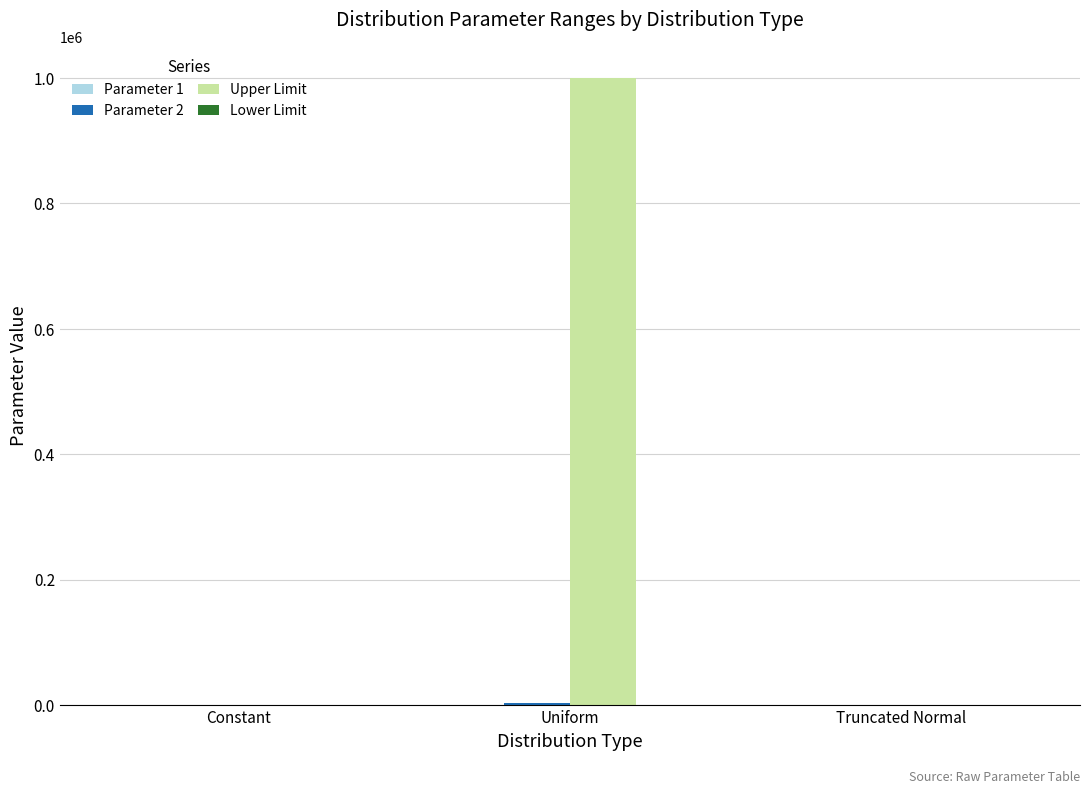

Which label corresponds to the largest value in the chart?

Uniform